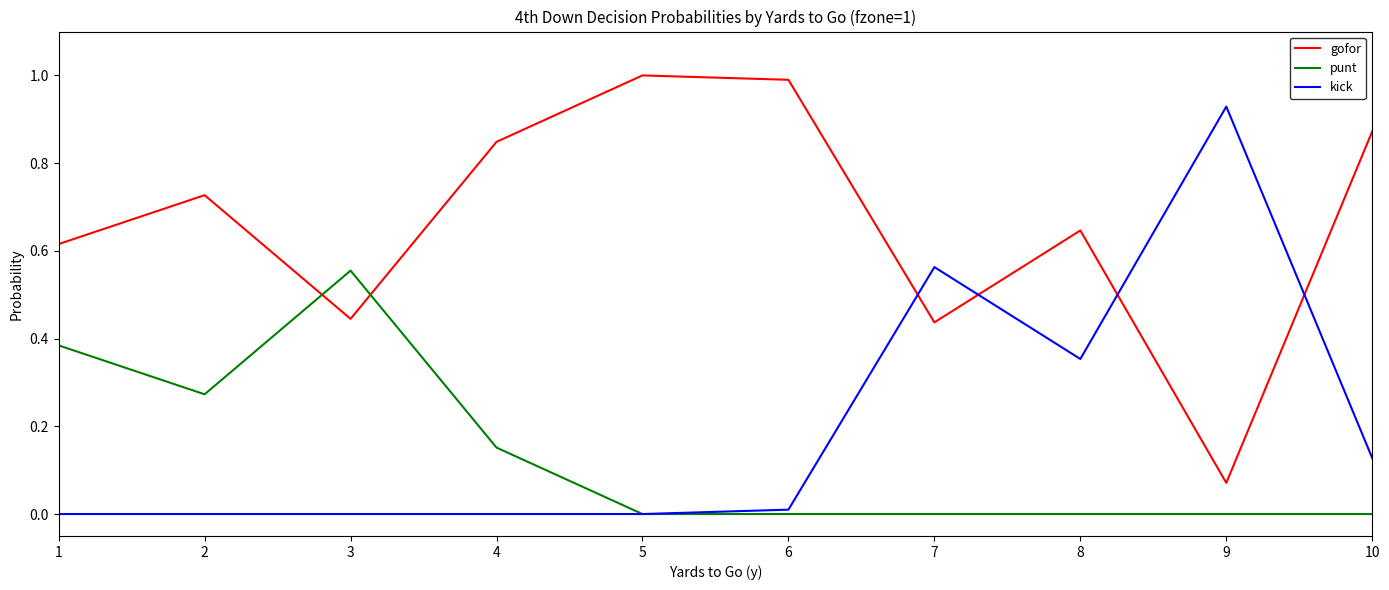

After their last crossing, which series has the higher values: kick or gofor?

gofor